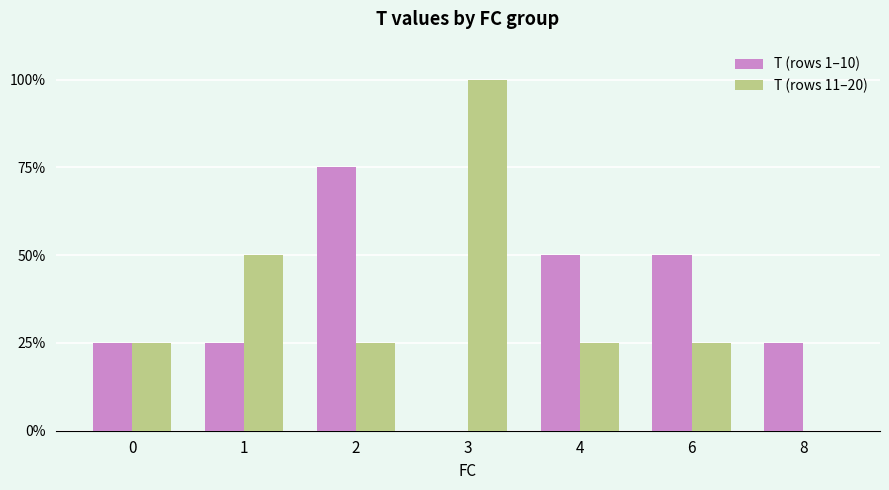

What are all the series names shown in the legend?

T (rows 1–10), T (rows 11–20)